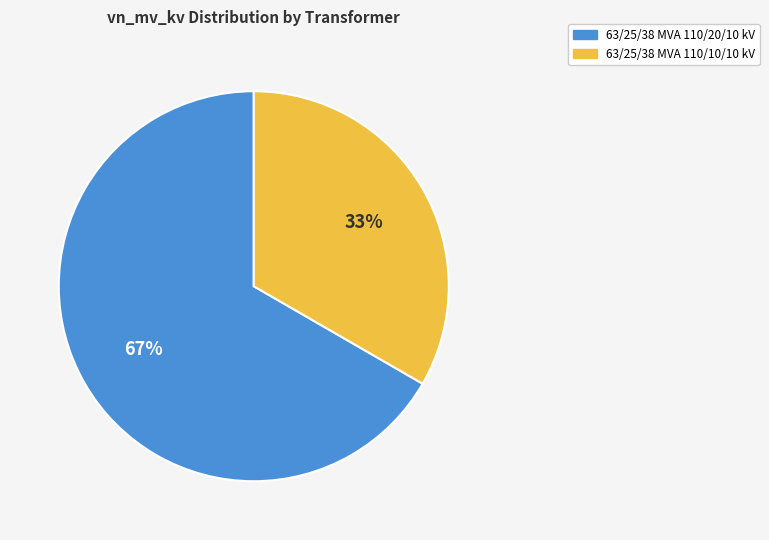

Combined, do 63/25/38 MVA 110/10/10 kV and 63/25/38 MVA 110/20/10 kV account for over 50%?

Yes